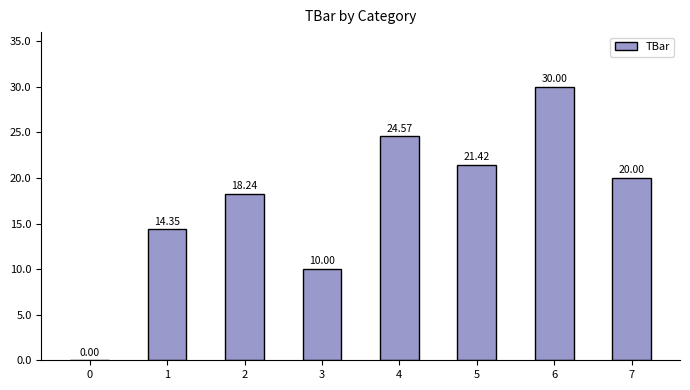

Between 5 and 7, which is larger?

5